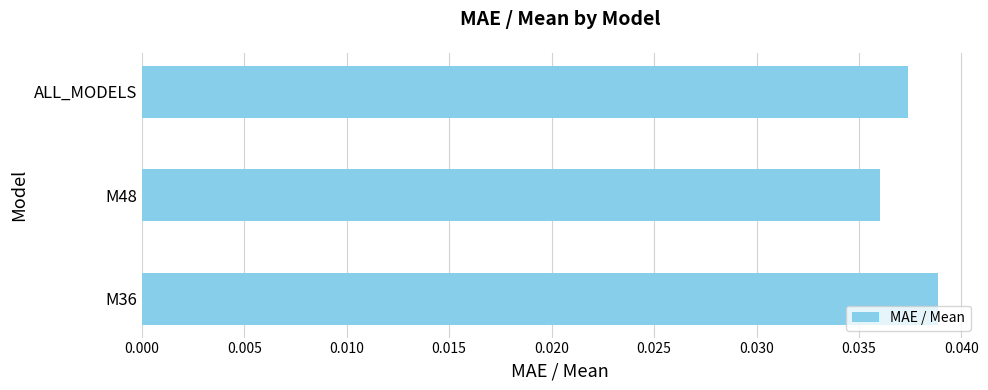

Does the chart contain stacked bars?

No